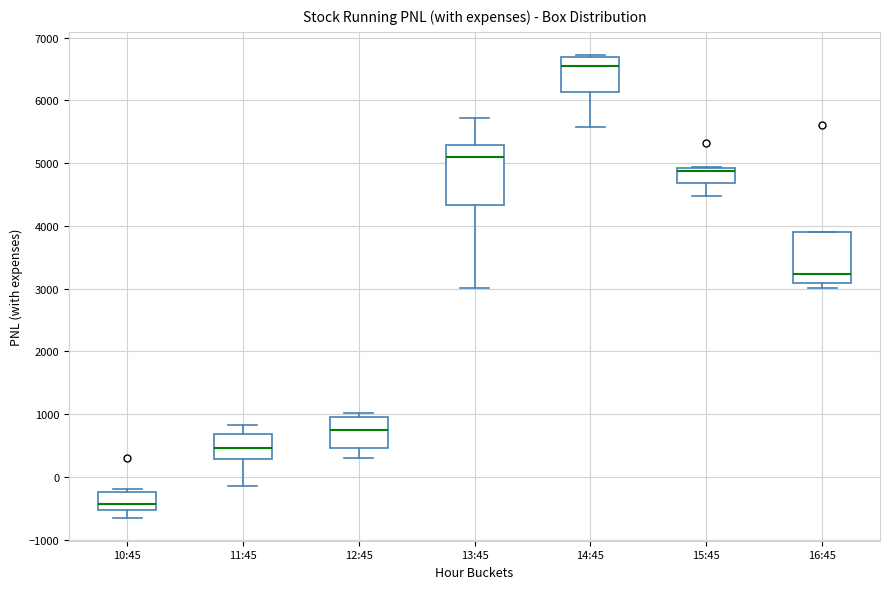

Which box's median line is the highest?

14:45